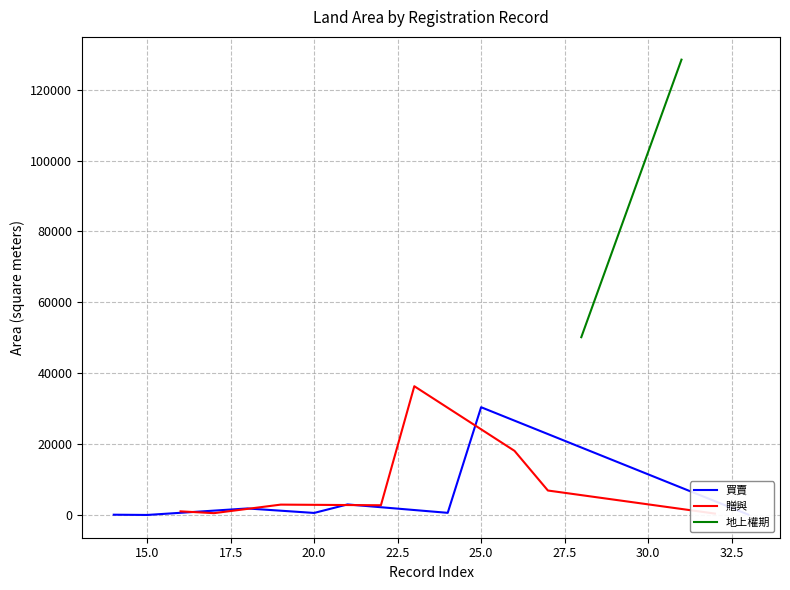

What is the highest value of the 買賣 series?

30406